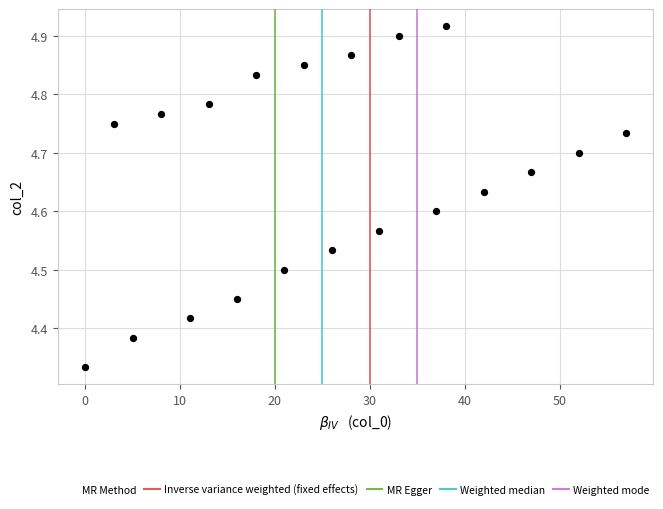

What is the range of Y values (max minus min)?

0.6